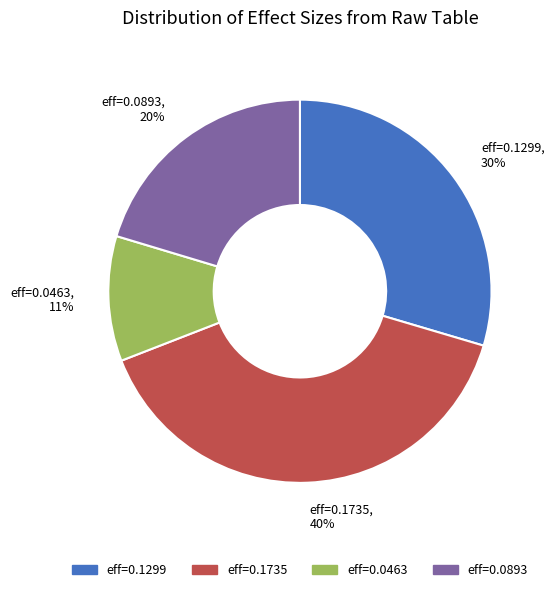

To the nearest percent, what is the average slice percentage?

25%